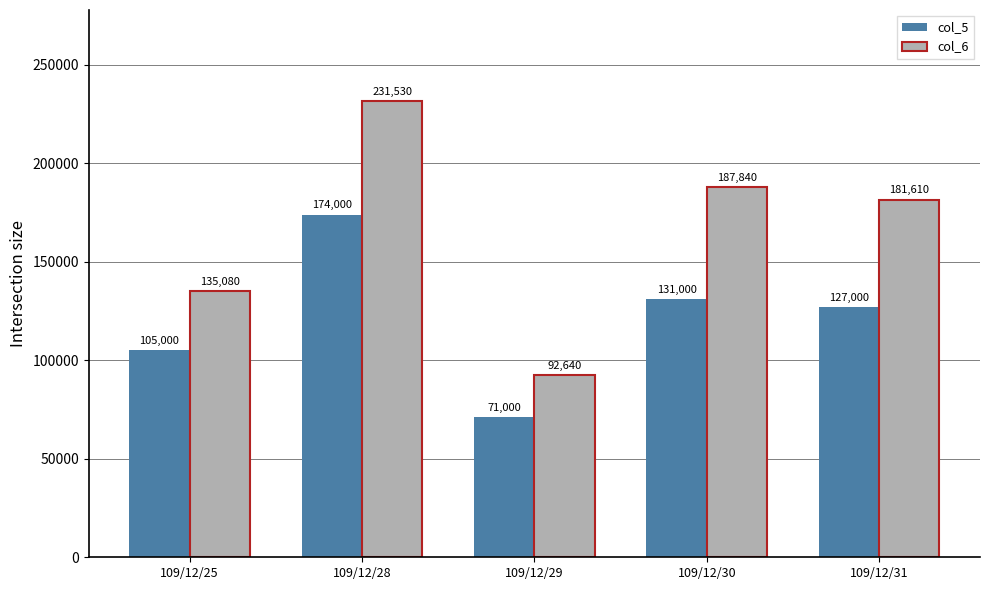

List the labels in order of col_5 value, smallest first.

109/12/29, 109/12/25, 109/12/31, 109/12/30, 109/12/28